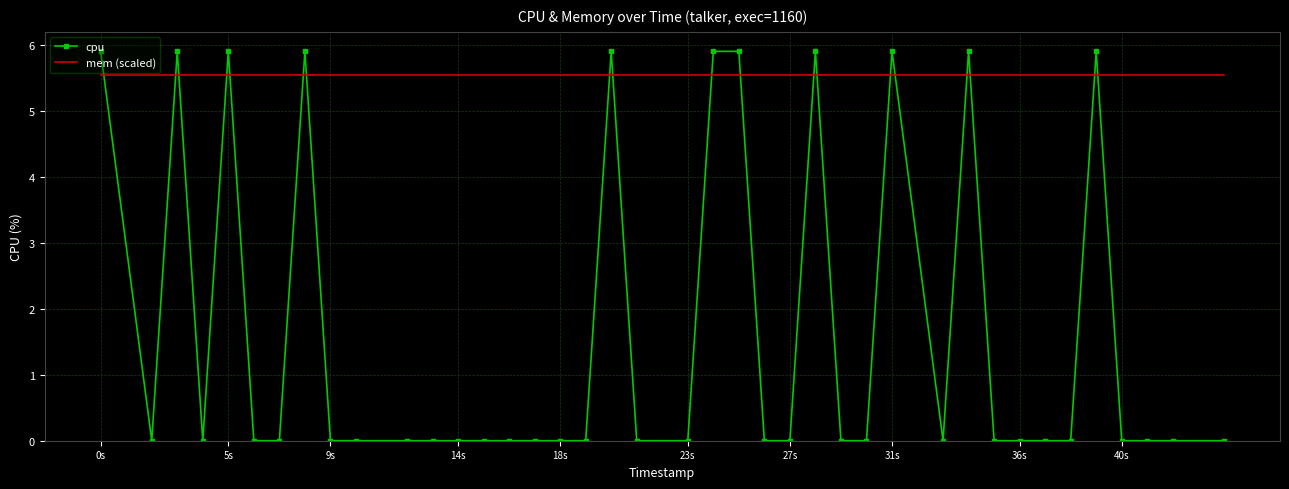

List the series in order of their peak value, lowest first.

mem (scaled), cpu